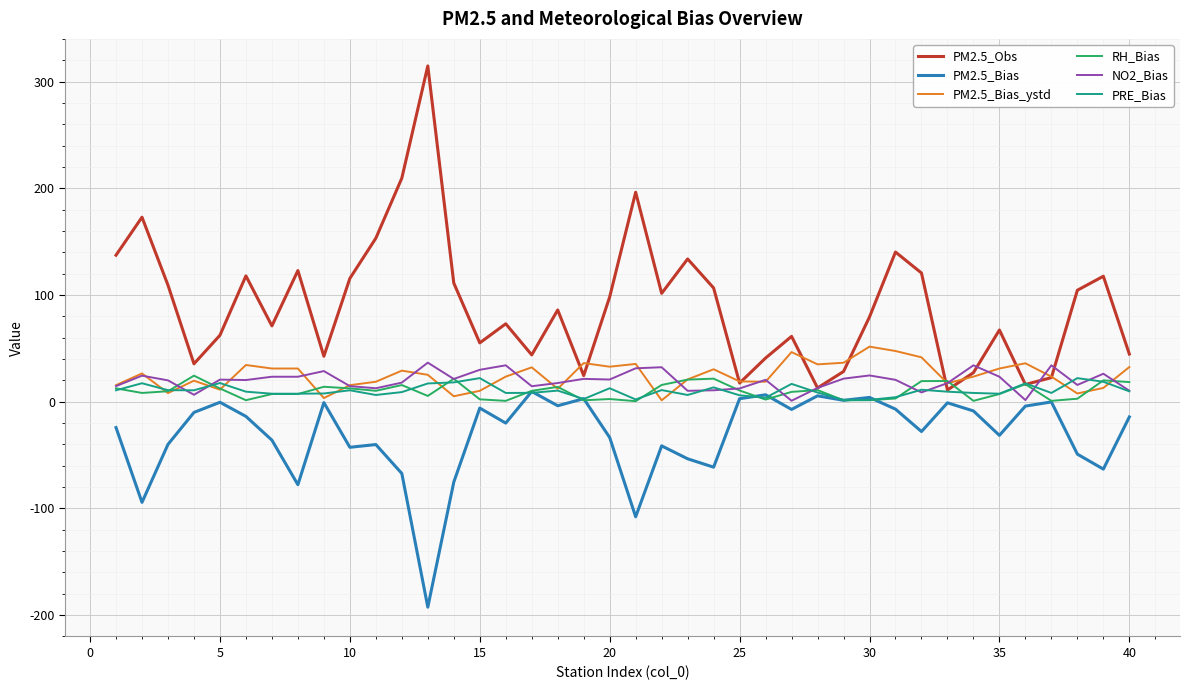

Which series has the largest total across all categories?

PM2.5_Obs